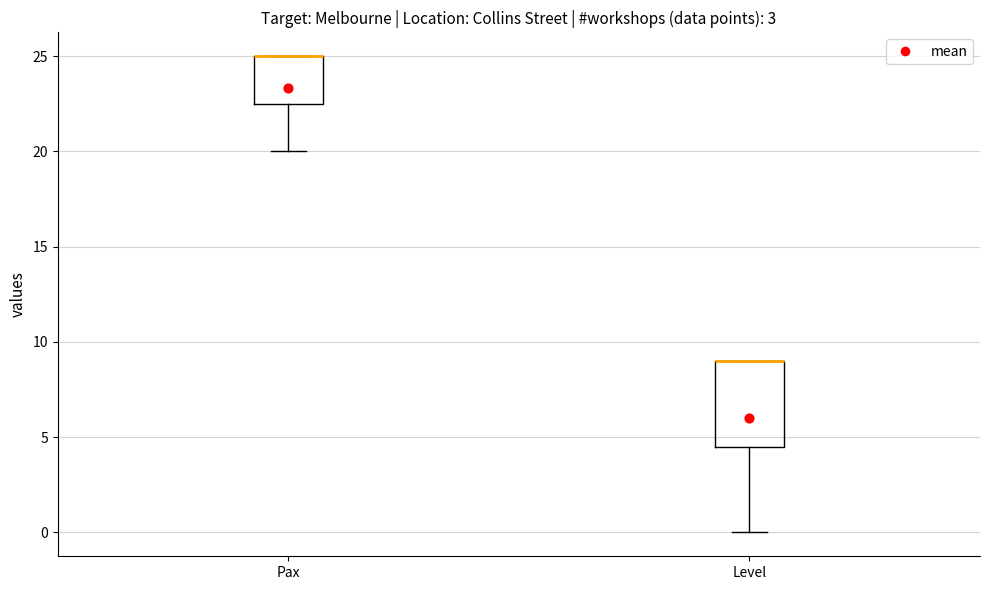

Where does the lower whisker of the box for Pax end on the y-axis? The values are not printed on the chart, so give them approximately, as read against the axis.

20.0